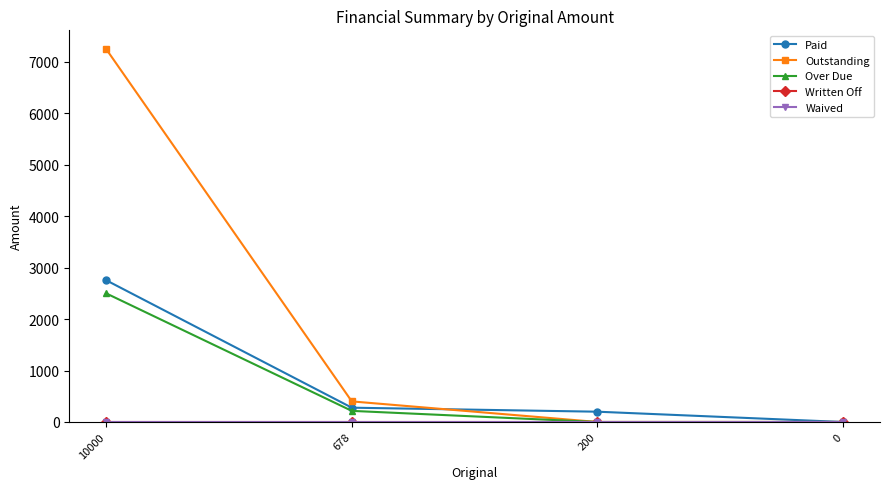

The Paid series shows 2754 at 10000. True or false?

True